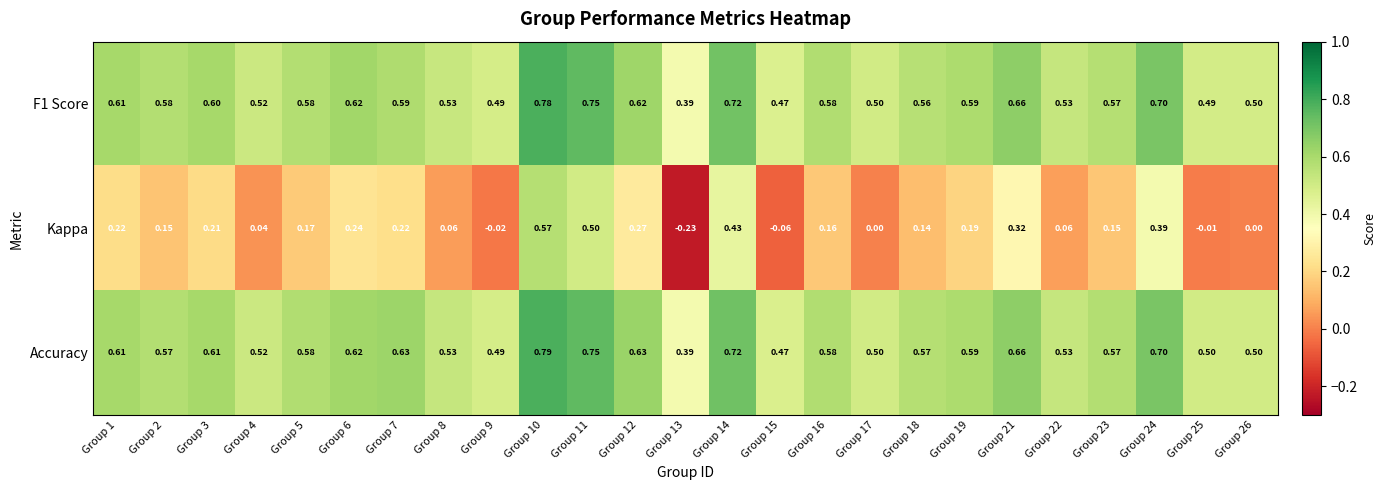

Which series changed the most between Group 9 and Group 26?

Kappa